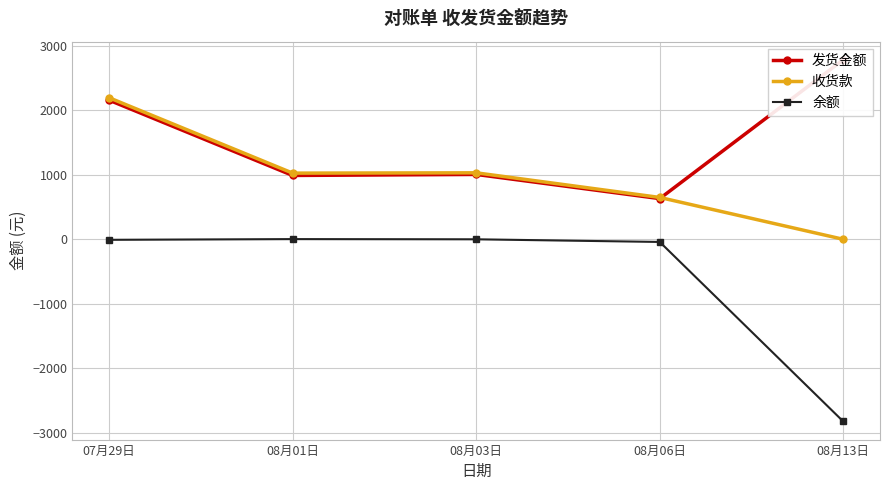

Which series changed the most between 07月29日 and 08月01日?

收货款